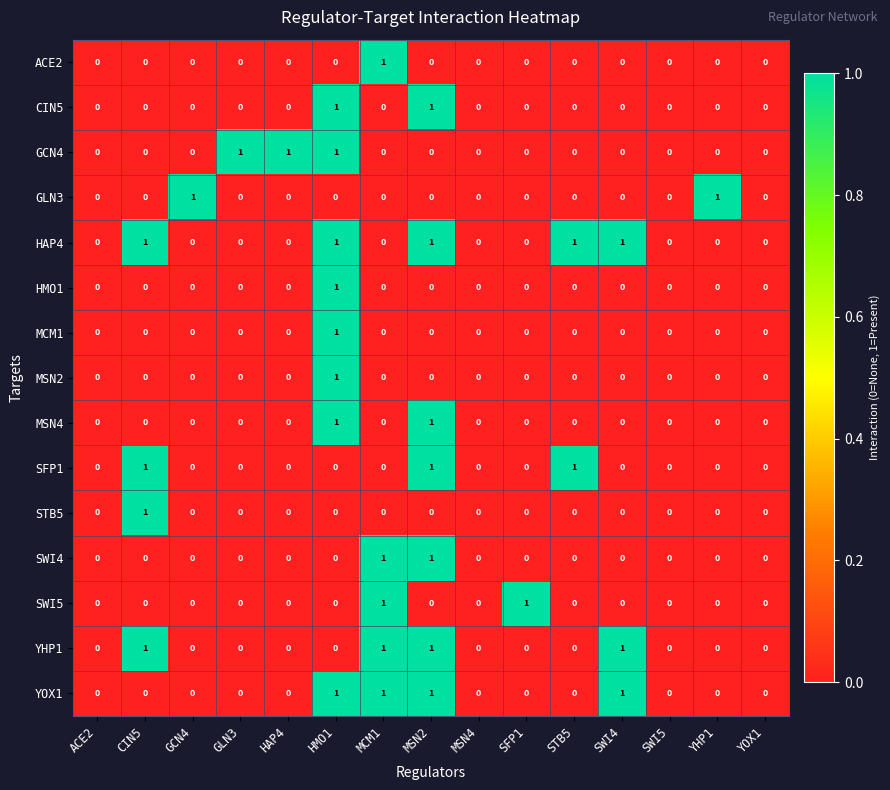

Which category has the highest value in the MSN2 series?

HMO1